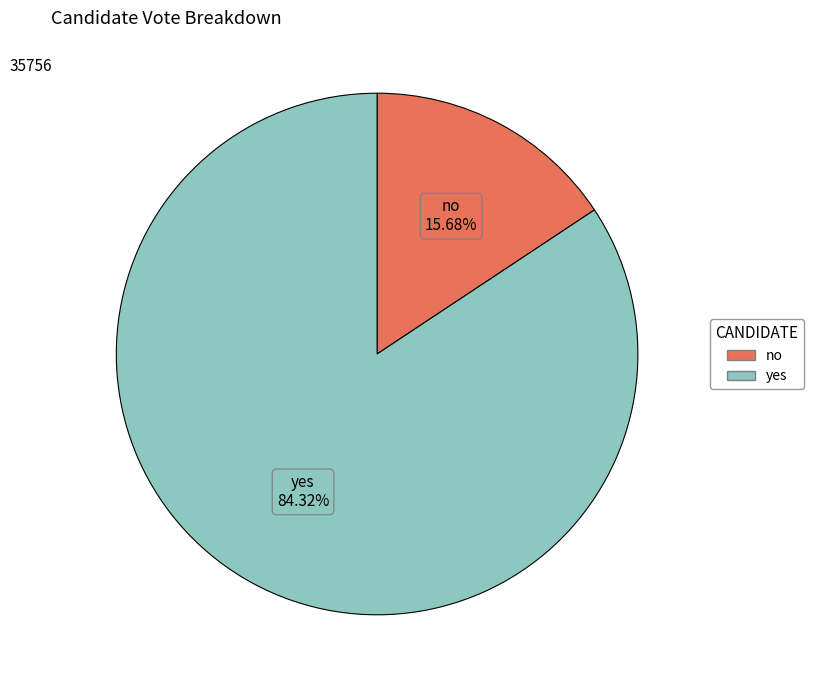

True or false: yes accounts for 92% of the total.

False